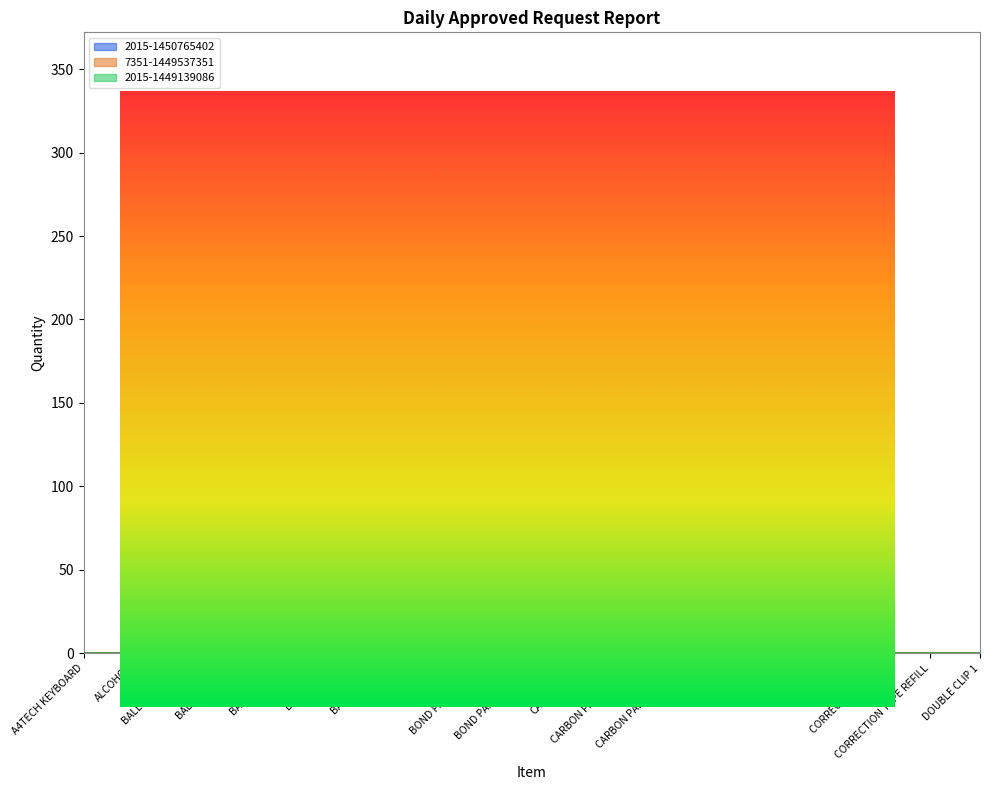

Reading left to right, list all the values displayed in this chart.

2015-1450765402: A4TECH KEYBOARD=0	ALCOHOL=0	BALLPEN BLACK=0	BALLPEN BLUE=0	BALLPEN RED=0	BATTERY AA=0	BATTERY AAA=0	BATTERY D=0	BOND PAPER LONG=3	BOND PAPER SHORT=5	CALCULATOR=0	CARBON PAPER LONG=0	CARBON PAPER SHORT=0	CBP BOX=0	CD-R=0	CDRW=0	CORRECTION TAPE=0	CORRECTION TAPE REFILL=0	DOUBLE CLIP 1=0
7351-1449537351: A4TECH KEYBOARD=0	ALCOHOL=0	BALLPEN BLACK=0	BALLPEN BLUE=0	BALLPEN RED=0	BATTERY AA=0	BATTERY AAA=0	BATTERY D=0	BOND PAPER LONG=3	BOND PAPER SHORT=5	CALCULATOR=0	CARBON PAPER LONG=0	CARBON PAPER SHORT=0	CBP BOX=310	CD-R=0	CDRW=0	CORRECTION TAPE=0	CORRECTION TAPE REFILL=0	DOUBLE CLIP 1=0
2015-1449139086: A4TECH KEYBOARD=0	ALCOHOL=0	BALLPEN BLACK=0	BALLPEN BLUE=0	BALLPEN RED=0	BATTERY AA=0	BATTERY AAA=0	BATTERY D=0	BOND PAPER LONG=3	BOND PAPER SHORT=5	CALCULATOR=0	CARBON PAPER LONG=0	CARBON PAPER SHORT=0	CBP BOX=30	CD-R=0	CDRW=0	CORRECTION TAPE=0	CORRECTION TAPE REFILL=0	DOUBLE CLIP 1=0